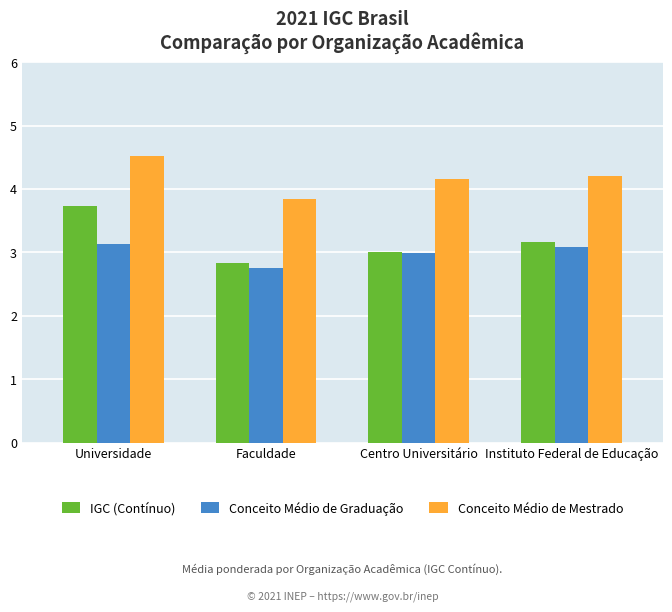

List the series in order of their peak value, lowest first.

Conceito Médio de Graduação, IGC (Contínuo), Conceito Médio de Mestrado